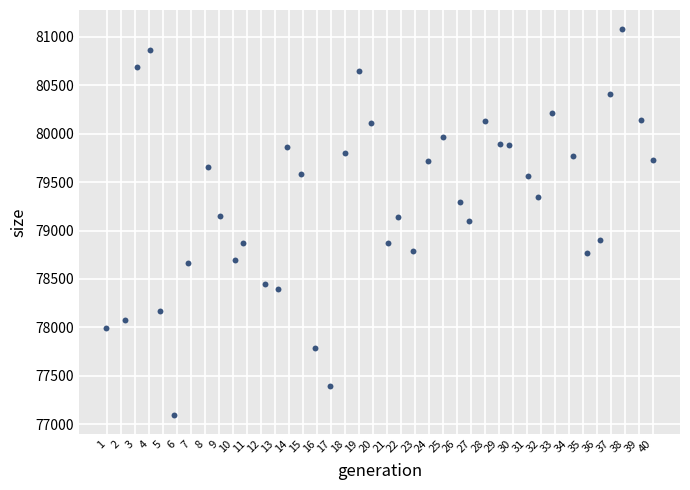

What is the range of Y values (max minus min)?

3979